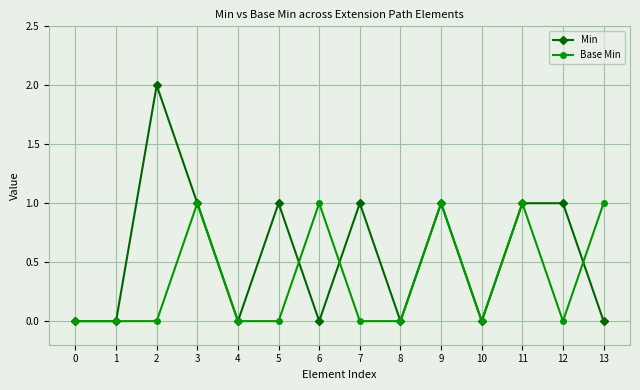

What is the highest value of the Min series?

2